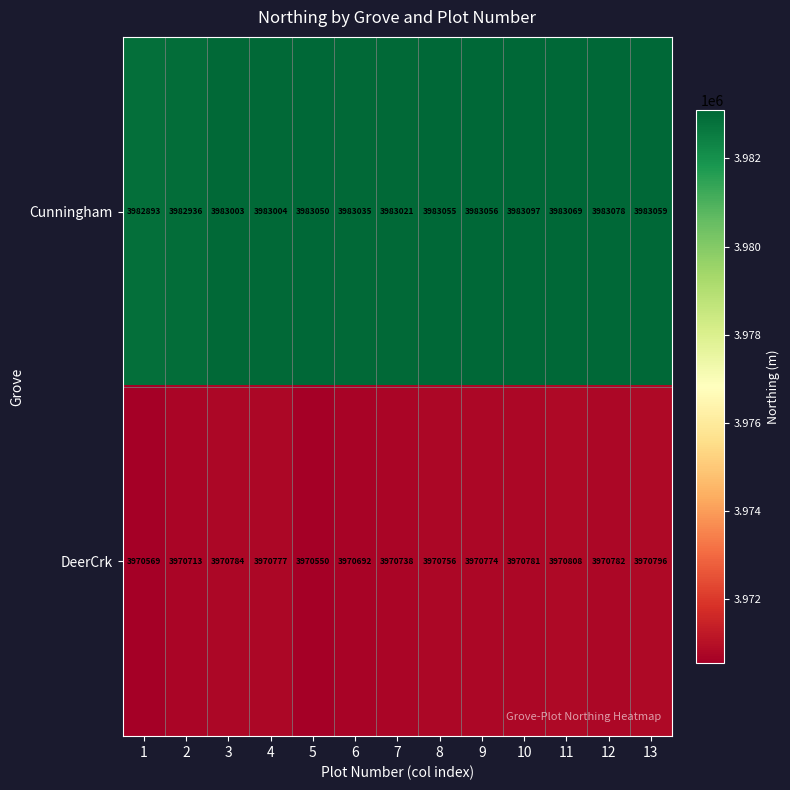

What is the difference between the highest and lowest values at 10?

12316